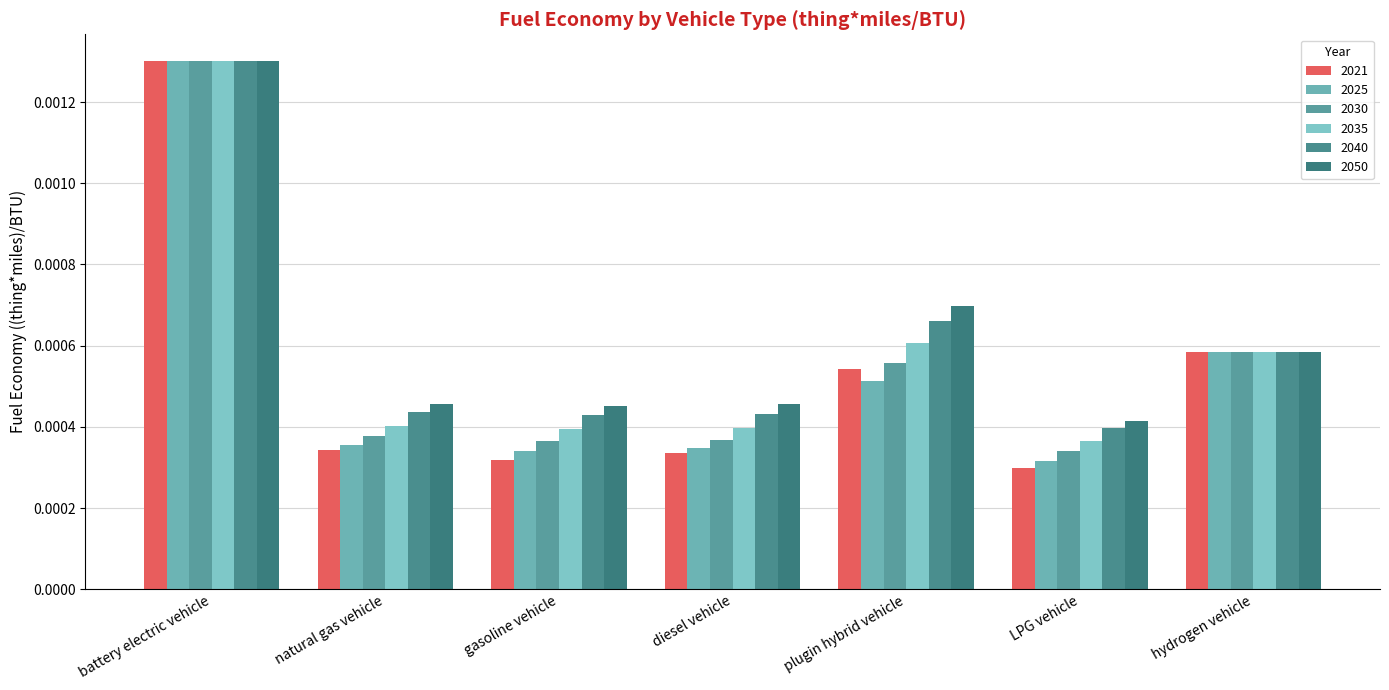

The value of 2040 at gasoline vehicle is 0.0. True or false?

False